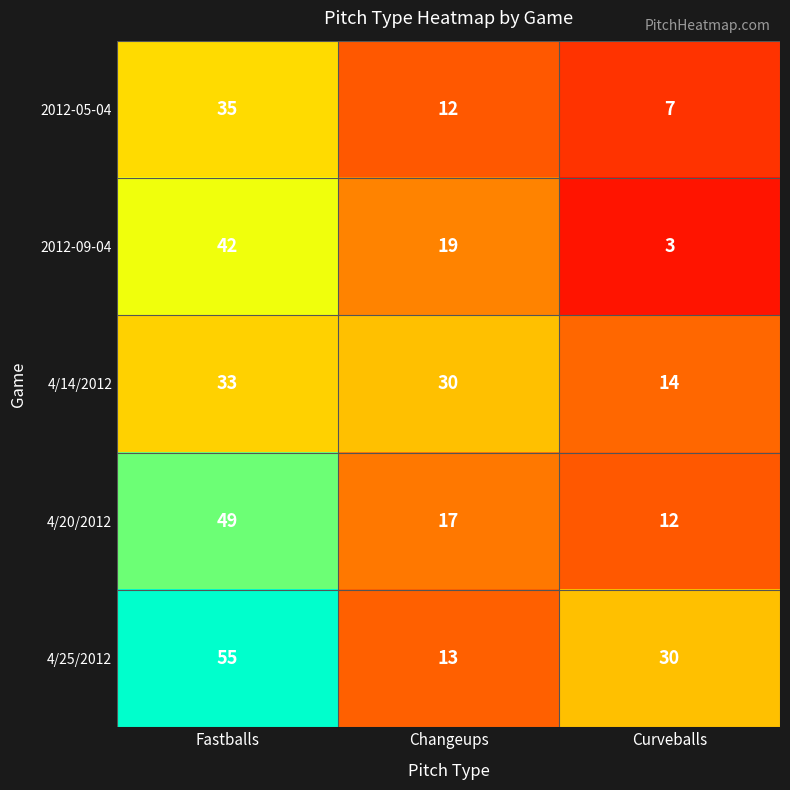

Where does the 2012-09-04 series first go above 19?

Fastballs